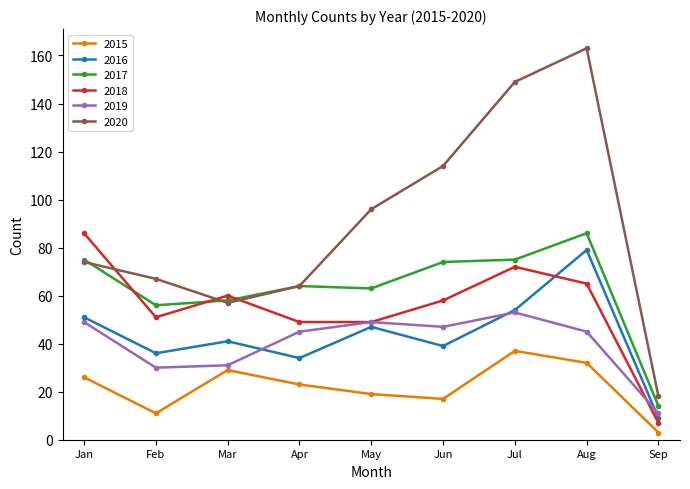

What is the difference between the second highest and second lowest values in the 2017 series?

19